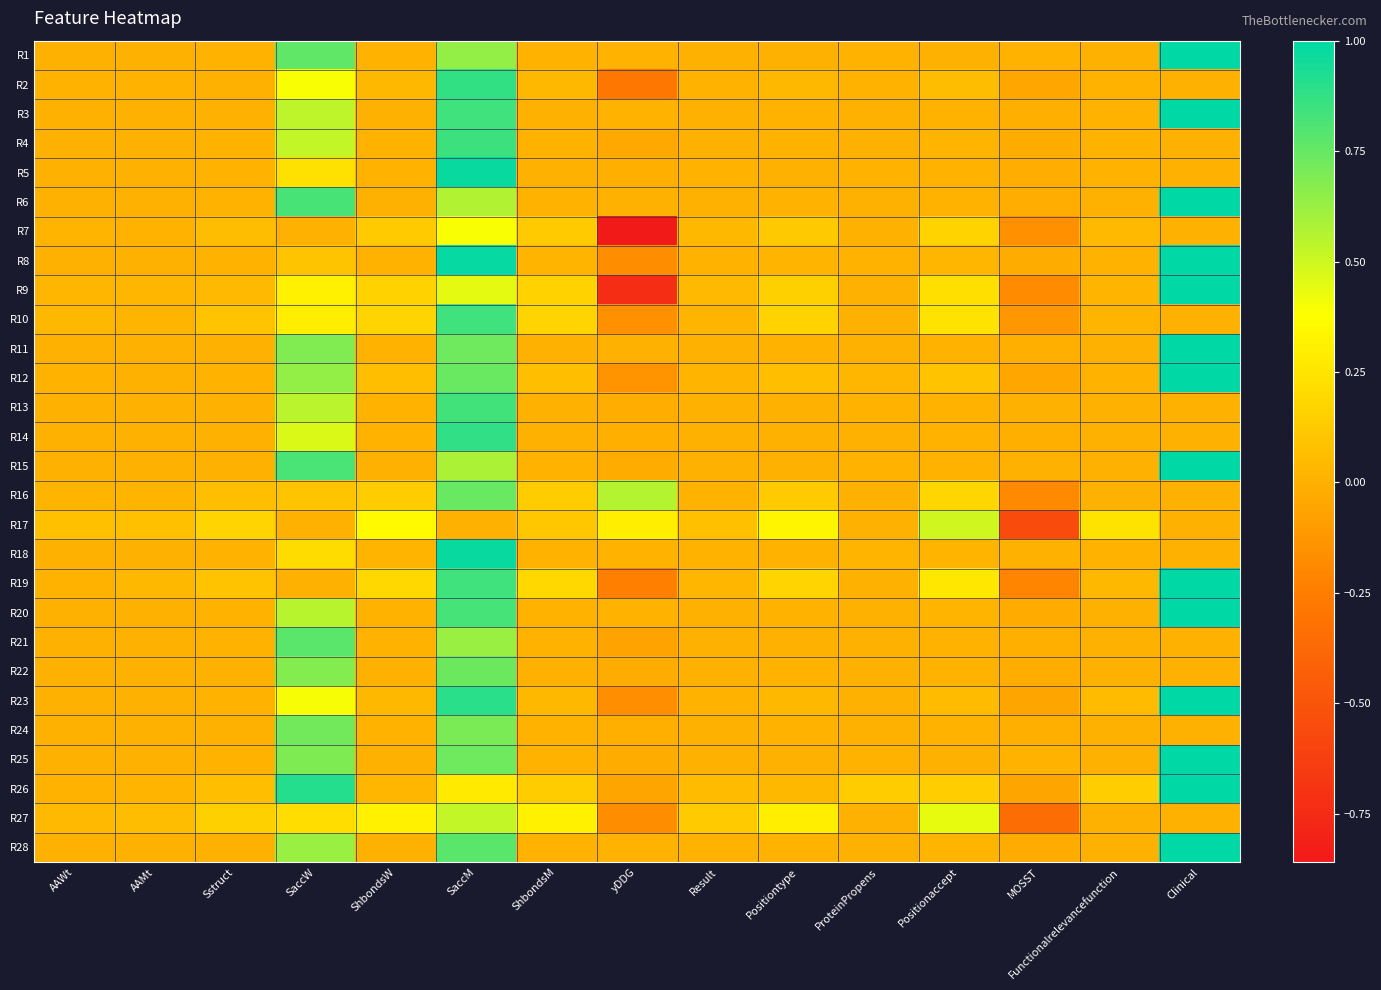

Reading left to right, extract all data points from this chart.

R1: AAWt=0.0	AAMt=0.0	Sstruct=0.0	SaccW=0.8	ShbondsW=0.0	SaccM=0.6	ShbondsM=0.0	yDDG=0.0	Result=0.0	Positiontype=0.0	ProteinPropens=0.0	Positionaccept=0.0	MOSST=0.0	Functionalrelevancefunction=0.0	Clinical=1.0
R2: AAWt=0.0	AAMt=0.0	Sstruct=0.0	SaccW=0.4	ShbondsW=0.0	SaccM=0.9	ShbondsM=0.0	yDDG=-0.3	Result=0.0	Positiontype=0.0	ProteinPropens=0.0	Positionaccept=0.1	MOSST=-0.1	Functionalrelevancefunction=0.0	Clinical=0.0
R3: AAWt=0.0	AAMt=0.0	Sstruct=0.0	SaccW=0.5	ShbondsW=0.0	SaccM=0.8	ShbondsM=0.0	yDDG=0.0	Result=0.0	Positiontype=0.0	ProteinPropens=0.0	Positionaccept=0.0	MOSST=-0.0	Functionalrelevancefunction=0.0	Clinical=1.0
R4: AAWt=0.0	AAMt=0.0	Sstruct=0.0	SaccW=0.5	ShbondsW=0.0	SaccM=0.9	ShbondsM=0.0	yDDG=-0.0	Result=0.0	Positiontype=0.0	ProteinPropens=0.0	Positionaccept=0.0	MOSST=-0.0	Functionalrelevancefunction=0.0	Clinical=0.0
R5: AAWt=0.0	AAMt=0.0	Sstruct=0.0	SaccW=0.2	ShbondsW=0.0	SaccM=1.0	ShbondsM=0.0	yDDG=-0.0	Result=0.0	Positiontype=0.0	ProteinPropens=0.0	Positionaccept=0.0	MOSST=-0.0	Functionalrelevancefunction=0.0	Clinical=0.0
R6: AAWt=0.0	AAMt=0.0	Sstruct=0.0	SaccW=0.8	ShbondsW=0.0	SaccM=0.6	ShbondsM=0.0	yDDG=0.0	Result=0.0	Positiontype=0.0	ProteinPropens=0.0	Positionaccept=0.0	MOSST=-0.0	Functionalrelevancefunction=0.0	Clinical=1.0
R7: AAWt=0.0	AAMt=0.0	Sstruct=0.1	SaccW=0.0	ShbondsW=0.1	SaccM=0.4	ShbondsM=0.1	yDDG=-0.9	Result=0.0	Positiontype=0.1	ProteinPropens=0.0	Positionaccept=0.2	MOSST=-0.2	Functionalrelevancefunction=0.0	Clinical=0.0
R8: AAWt=0.0	AAMt=0.0	Sstruct=0.0	SaccW=0.1	ShbondsW=0.0	SaccM=1.0	ShbondsM=0.0	yDDG=-0.2	Result=0.0	Positiontype=0.0	ProteinPropens=0.0	Positionaccept=0.0	MOSST=-0.0	Functionalrelevancefunction=0.0	Clinical=1.0
R9: AAWt=0.0	AAMt=0.0	Sstruct=0.0	SaccW=0.3	ShbondsW=0.2	SaccM=0.4	ShbondsM=0.2	yDDG=-0.7	Result=0.0	Positiontype=0.2	ProteinPropens=0.0	Positionaccept=0.2	MOSST=-0.2	Functionalrelevancefunction=0.0	Clinical=1.0
R10: AAWt=0.0	AAMt=0.0	Sstruct=0.1	SaccW=0.3	ShbondsW=0.2	SaccM=0.8	ShbondsM=0.2	yDDG=-0.1	Result=0.0	Positiontype=0.2	ProteinPropens=0.0	Positionaccept=0.2	MOSST=-0.1	Functionalrelevancefunction=0.0	Clinical=0.0
R11: AAWt=0.0	AAMt=0.0	Sstruct=0.0	SaccW=0.7	ShbondsW=0.0	SaccM=0.7	ShbondsM=0.0	yDDG=0.0	Result=0.0	Positiontype=0.0	ProteinPropens=0.0	Positionaccept=0.0	MOSST=-0.0	Functionalrelevancefunction=0.0	Clinical=1.0
R12: AAWt=0.0	AAMt=0.0	Sstruct=0.0	SaccW=0.6	ShbondsW=0.1	SaccM=0.7	ShbondsM=0.1	yDDG=-0.1	Result=0.0	Positiontype=0.1	ProteinPropens=0.0	Positionaccept=0.1	MOSST=-0.0	Functionalrelevancefunction=0.0	Clinical=1.0
R13: AAWt=0.0	AAMt=0.0	Sstruct=0.0	SaccW=0.5	ShbondsW=0.0	SaccM=0.8	ShbondsM=0.0	yDDG=-0.0	Result=0.0	Positiontype=0.0	ProteinPropens=0.0	Positionaccept=0.0	MOSST=0.0	Functionalrelevancefunction=0.0	Clinical=0.0
R14: AAWt=0.0	AAMt=0.0	Sstruct=0.0	SaccW=0.5	ShbondsW=0.0	SaccM=0.9	ShbondsM=0.0	yDDG=-0.0	Result=0.0	Positiontype=0.0	ProteinPropens=0.0	Positionaccept=0.0	MOSST=-0.0	Functionalrelevancefunction=0.0	Clinical=0.0
R15: AAWt=0.0	AAMt=0.0	Sstruct=0.0	SaccW=0.8	ShbondsW=0.0	SaccM=0.6	ShbondsM=0.0	yDDG=-0.0	Result=0.0	Positiontype=0.0	ProteinPropens=0.0	Positionaccept=0.0	MOSST=0.0	Functionalrelevancefunction=0.0	Clinical=1.0
R16: AAWt=0.0	AAMt=0.0	Sstruct=0.1	SaccW=0.1	ShbondsW=0.1	SaccM=0.7	ShbondsM=0.1	yDDG=0.6	Result=0.0	Positiontype=0.1	ProteinPropens=0.0	Positionaccept=0.2	MOSST=-0.2	Functionalrelevancefunction=0.0	Clinical=0.0
R17: AAWt=0.1	AAMt=0.1	Sstruct=0.2	SaccW=0.0	ShbondsW=0.4	SaccM=0.0	ShbondsM=0.1	yDDG=0.3	Result=0.1	Positiontype=0.3	ProteinPropens=0.0	Positionaccept=0.5	MOSST=-0.5	Functionalrelevancefunction=0.2	Clinical=0.0
R18: AAWt=0.0	AAMt=0.0	Sstruct=0.0	SaccW=0.2	ShbondsW=0.0	SaccM=1.0	ShbondsM=0.0	yDDG=0.0	Result=0.0	Positiontype=0.0	ProteinPropens=0.0	Positionaccept=0.0	MOSST=0.0	Functionalrelevancefunction=0.0	Clinical=0.0
R19: AAWt=0.0	AAMt=0.0	Sstruct=0.1	SaccW=0.0	ShbondsW=0.2	SaccM=0.8	ShbondsM=0.2	yDDG=-0.2	Result=0.0	Positiontype=0.2	ProteinPropens=0.0	Positionaccept=0.3	MOSST=-0.2	Functionalrelevancefunction=0.0	Clinical=1.0
R20: AAWt=0.0	AAMt=0.0	Sstruct=0.0	SaccW=0.6	ShbondsW=0.0	SaccM=0.8	ShbondsM=0.0	yDDG=0.0	Result=0.0	Positiontype=0.0	ProteinPropens=0.0	Positionaccept=0.0	MOSST=-0.0	Functionalrelevancefunction=0.0	Clinical=1.0
R21: AAWt=0.0	AAMt=0.0	Sstruct=0.0	SaccW=0.8	ShbondsW=0.0	SaccM=0.6	ShbondsM=0.0	yDDG=-0.1	Result=0.0	Positiontype=0.0	ProteinPropens=0.0	Positionaccept=0.0	MOSST=-0.0	Functionalrelevancefunction=0.0	Clinical=0.0
R22: AAWt=0.0	AAMt=0.0	Sstruct=0.0	SaccW=0.7	ShbondsW=0.0	SaccM=0.7	ShbondsM=0.0	yDDG=-0.0	Result=0.0	Positiontype=0.0	ProteinPropens=0.0	Positionaccept=0.0	MOSST=-0.0	Functionalrelevancefunction=0.0	Clinical=0.0
R23: AAWt=0.0	AAMt=0.0	Sstruct=0.0	SaccW=0.4	ShbondsW=0.0	SaccM=0.9	ShbondsM=0.0	yDDG=-0.2	Result=0.0	Positiontype=0.0	ProteinPropens=0.0	Positionaccept=0.1	MOSST=-0.1	Functionalrelevancefunction=0.1	Clinical=1.0
R24: AAWt=0.0	AAMt=0.0	Sstruct=0.0	SaccW=0.7	ShbondsW=0.0	SaccM=0.7	ShbondsM=0.0	yDDG=-0.0	Result=0.0	Positiontype=0.0	ProteinPropens=0.0	Positionaccept=0.0	MOSST=-0.0	Functionalrelevancefunction=0.0	Clinical=0.0
R25: AAWt=0.0	AAMt=0.0	Sstruct=0.0	SaccW=0.7	ShbondsW=0.0	SaccM=0.7	ShbondsM=0.0	yDDG=-0.0	Result=0.0	Positiontype=0.0	ProteinPropens=0.0	Positionaccept=0.0	MOSST=0.0	Functionalrelevancefunction=0.0	Clinical=1.0
R26: AAWt=0.0	AAMt=0.0	Sstruct=0.1	SaccW=0.9	ShbondsW=0.0	SaccM=0.3	ShbondsM=0.1	yDDG=-0.1	Result=0.1	Positiontype=0.0	ProteinPropens=0.1	Positionaccept=0.1	MOSST=-0.1	Functionalrelevancefunction=0.1	Clinical=1.0
R27: AAWt=0.0	AAMt=0.1	Sstruct=0.2	SaccW=0.2	ShbondsW=0.3	SaccM=0.5	ShbondsM=0.3	yDDG=-0.2	Result=0.1	Positiontype=0.3	ProteinPropens=0.0	Positionaccept=0.4	MOSST=-0.4	Functionalrelevancefunction=0.0	Clinical=0.0
R28: AAWt=0.0	AAMt=0.0	Sstruct=0.0	SaccW=0.6	ShbondsW=0.0	SaccM=0.8	ShbondsM=0.0	yDDG=0.0	Result=0.0	Positiontype=0.0	ProteinPropens=0.0	Positionaccept=0.0	MOSST=-0.0	Functionalrelevancefunction=0.0	Clinical=1.0